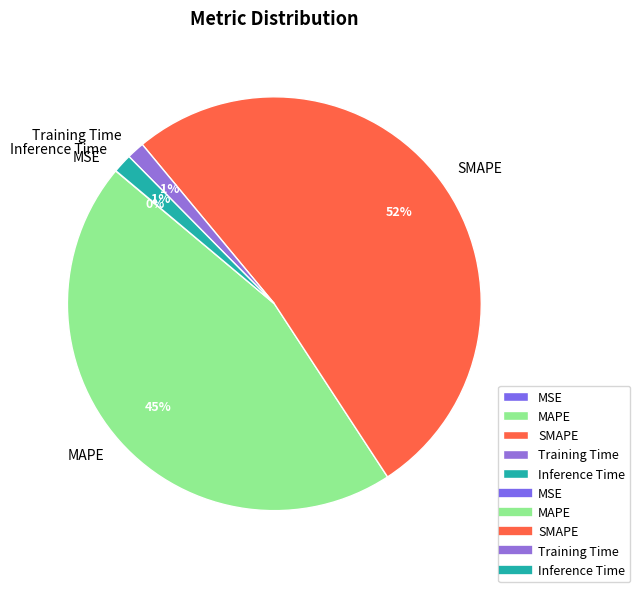

True or false: MAPE accounts for 36% of the total.

False